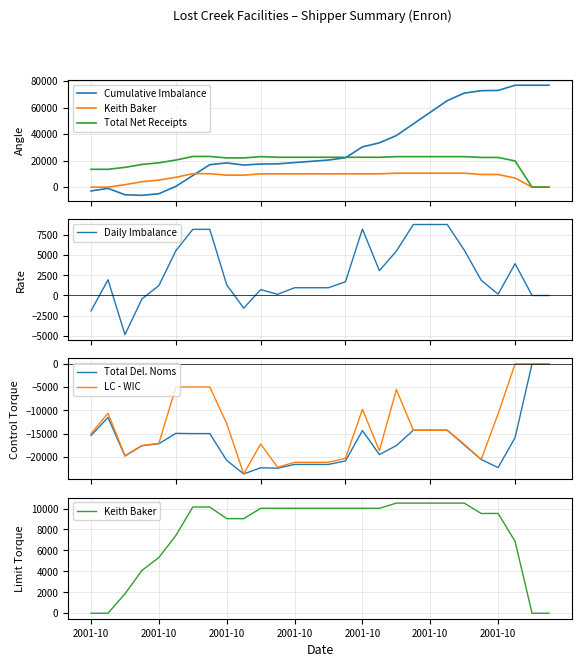

At 21, list the series in order from largest to smallest.

Cumulative Imbalance, Total Net Receipts, Keith Baker, Daily Imbalance, Total Del. Noms, LC - WIC